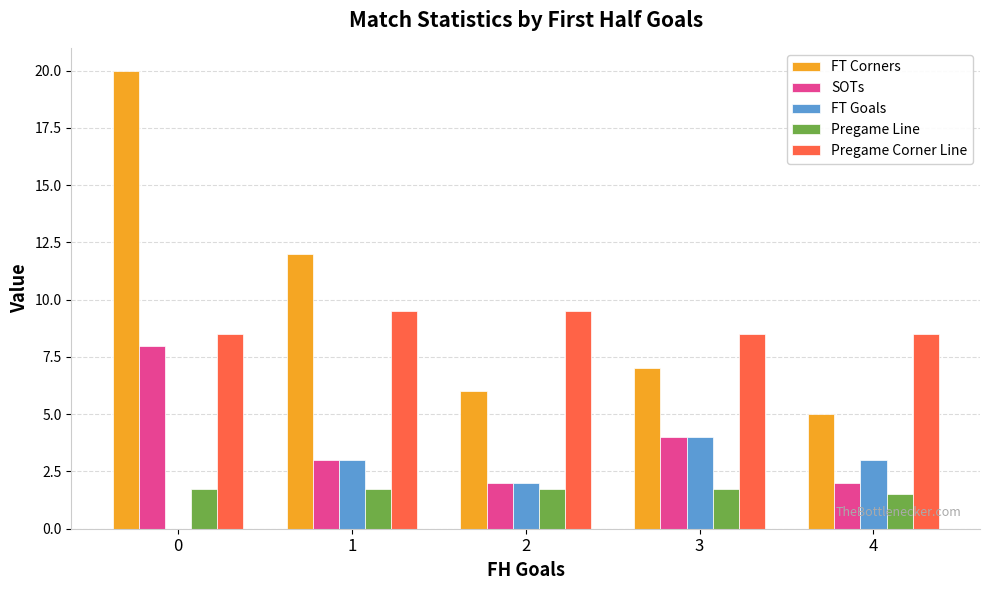

What is the sum of the SOTs values at 1 and 4?

5.0